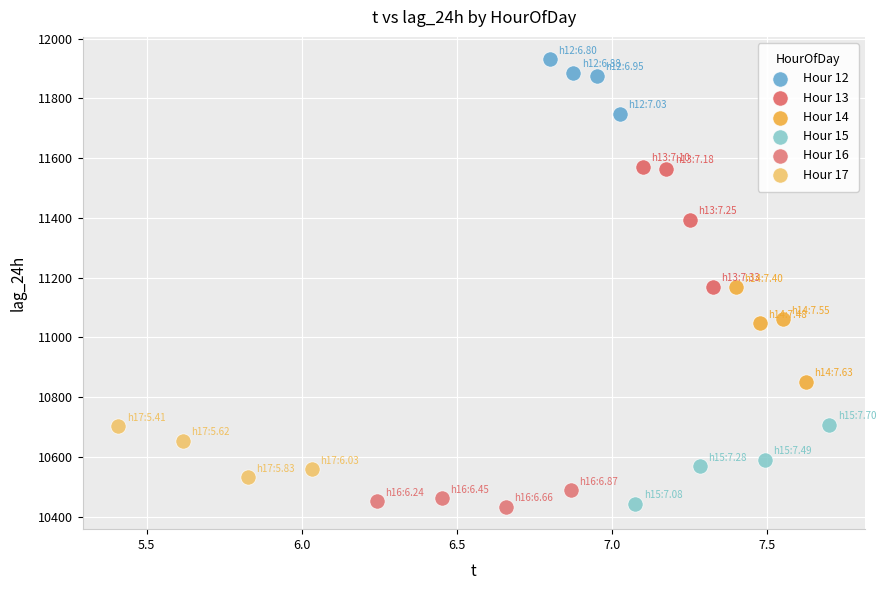

Which series has the largest Y range (max minus min)?

Hour 13